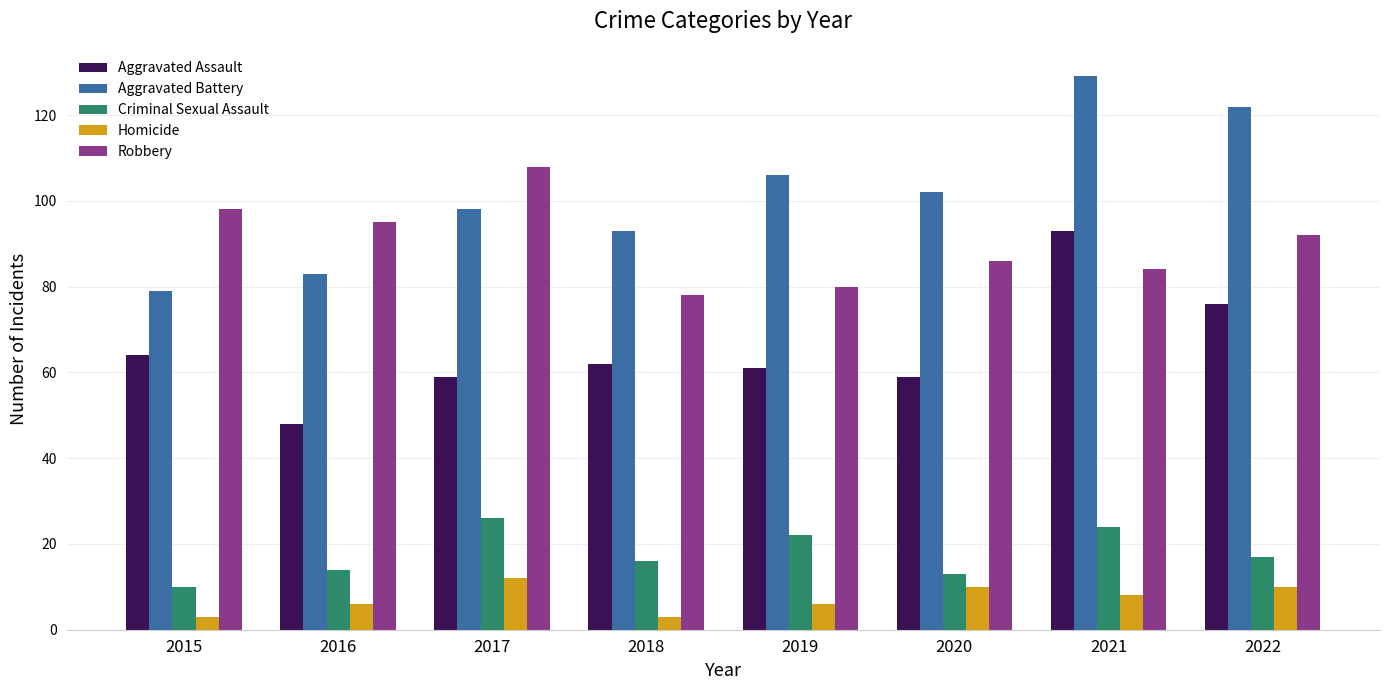

Rank the categories by Aggravated Battery value from lowest to highest.

2015, 2016, 2018, 2017, 2020, 2019, 2022, 2021